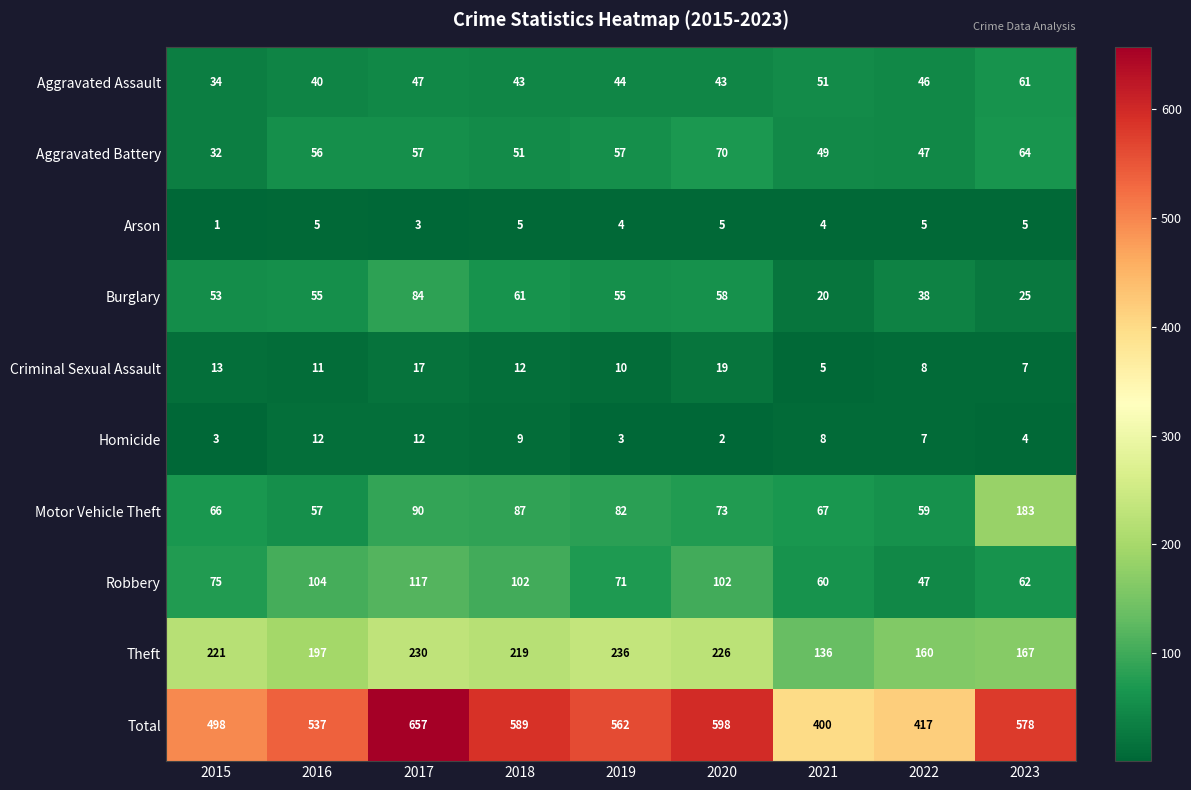

Is it true that Motor Vehicle Theft equals 100 at 2022?

False